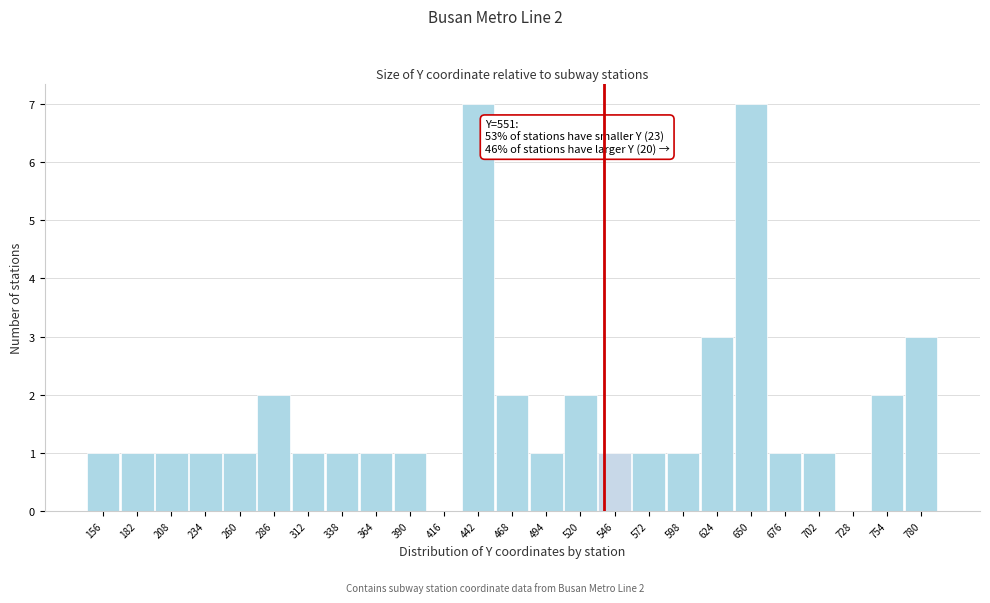

Reading left to right, extract all data points from this chart.

156=1	182=1	208=1	234=1	260=1	286=2	312=1	338=1	364=1	390=1	416=0	442=7	468=2	494=1	520=2	546=1	572=1	598=1	624=3	650=7	676=1	702=1	728=0	754=2	780=3